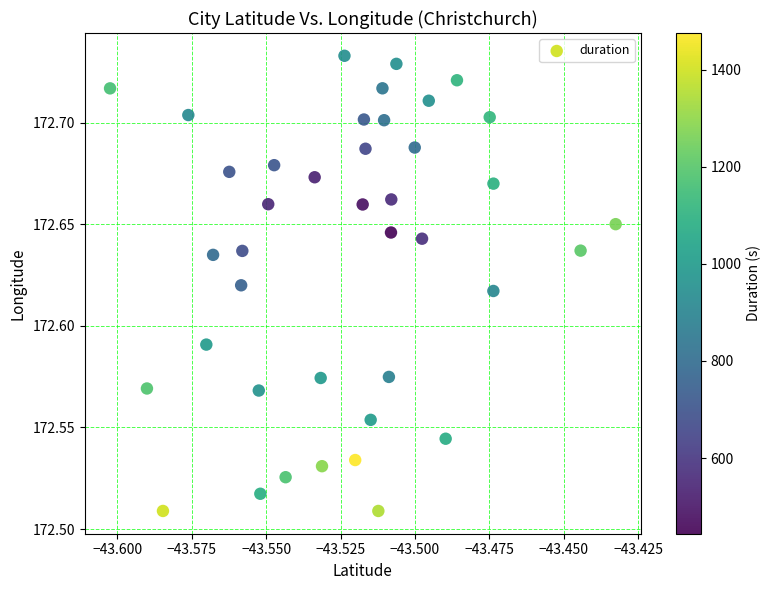

How many points are shown in the scatter plot?

40